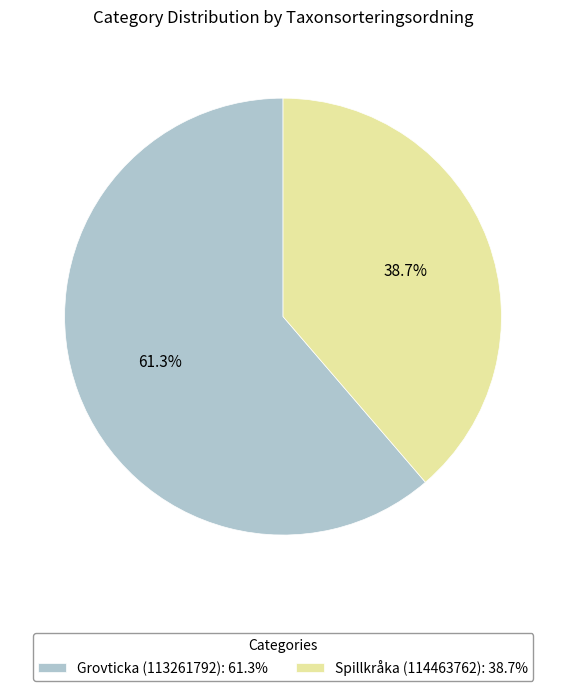

Rank the categories by value from highest to lowest.

Grovticka (113261792), Spillkråka (114463762)